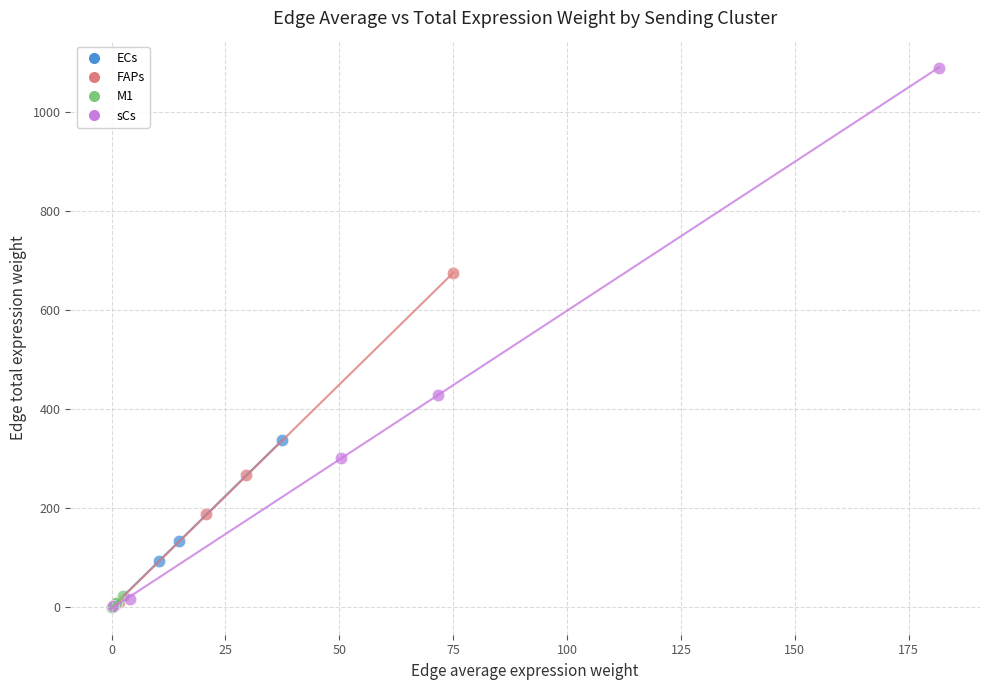

Which series contains the highest Y value?

sCs